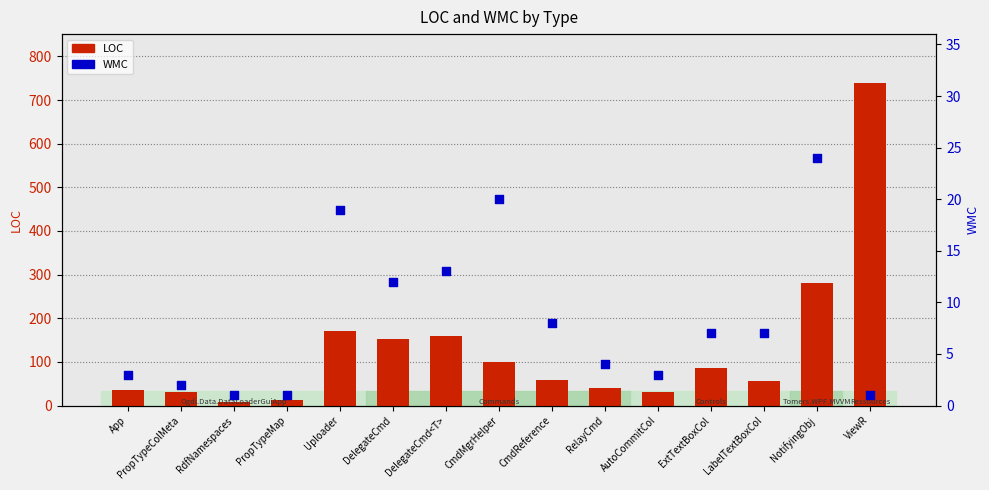

Which series contains the highest Y value?

LOC